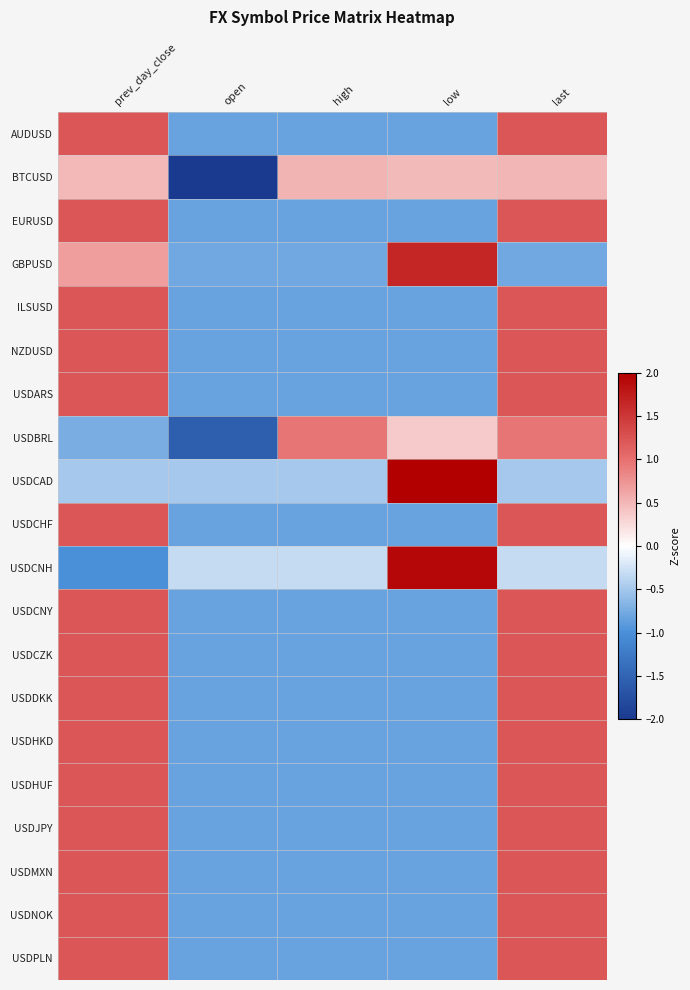

Rank the series by their maximum value, from lowest to highest.

BTCUSD, USDBRL, EURUSD, NZDUSD, USDARS, USDCHF, USDCZK, USDHKD, AUDUSD, ILSUSD, USDCNY, USDDKK, USDHUF, USDJPY, USDMXN, USDNOK, USDPLN, GBPUSD, USDCNH, USDCAD